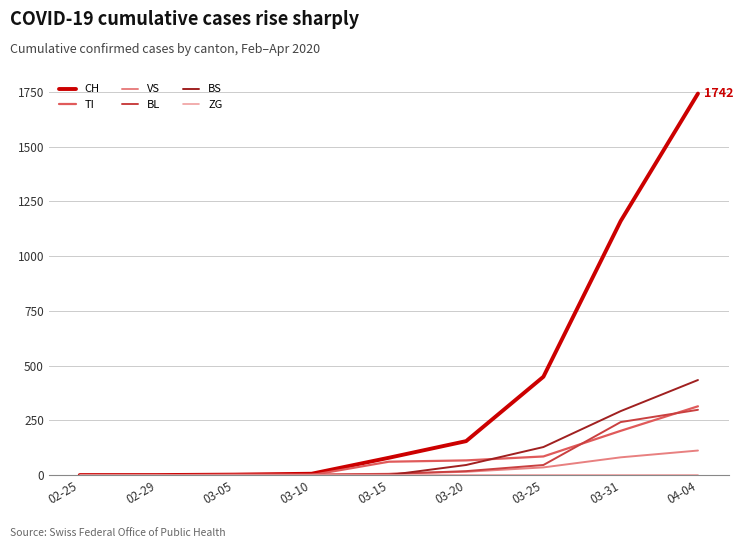

Which series has the largest range (max minus min)?

CH